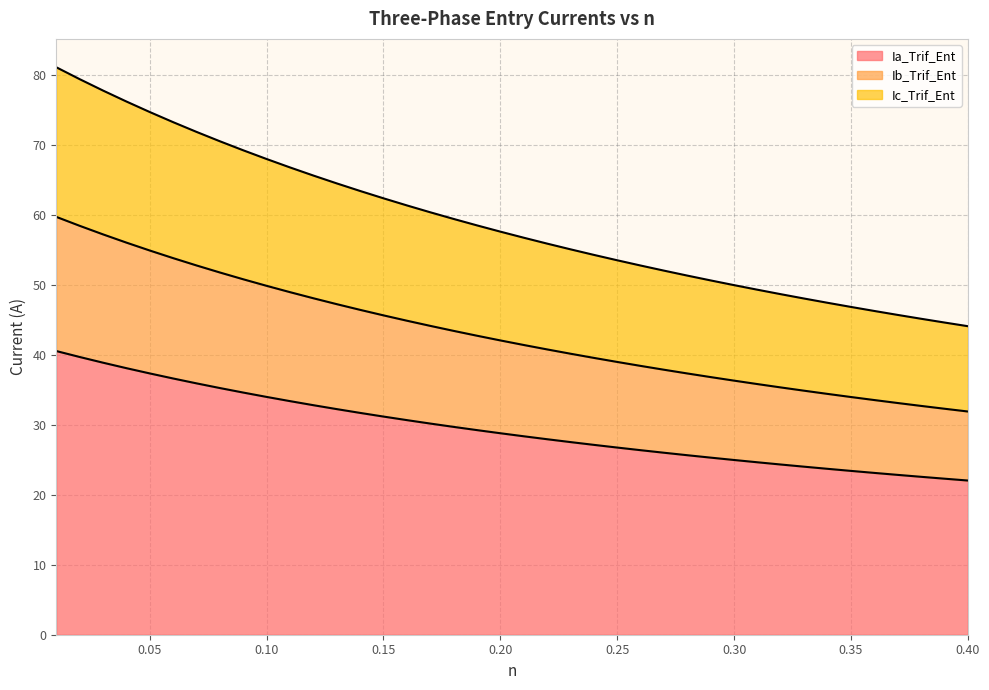

Where is Ic_Trif_Ent nearest to the value 62?

0.15